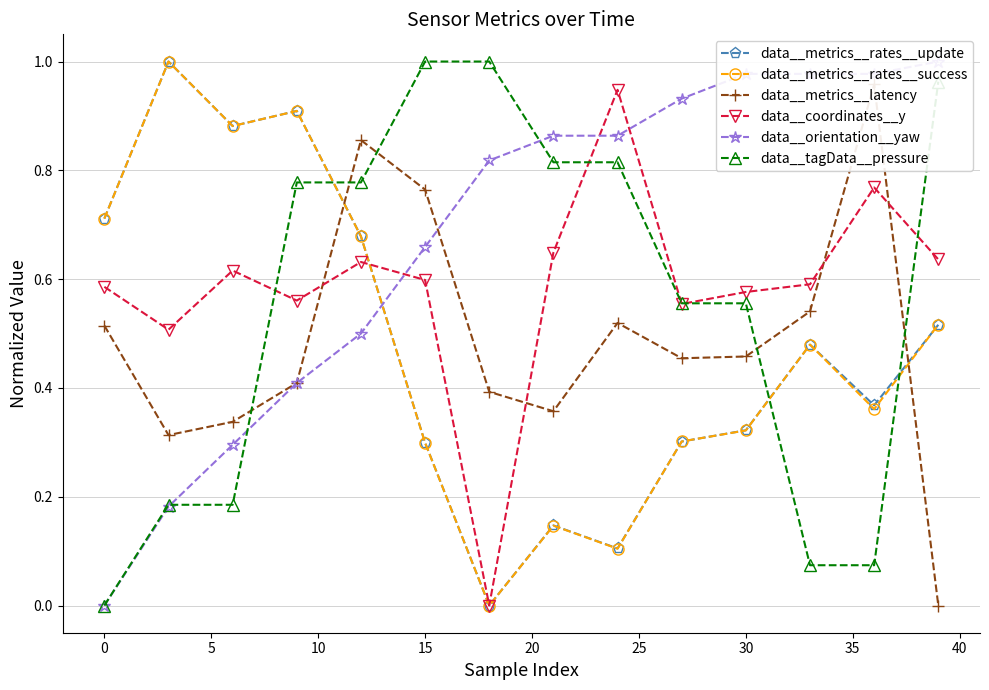

What are all the series names shown in the legend?

data__metrics__rates__update, data__metrics__rates__success, data__metrics__latency, data__coordinates__y, data__orientation__yaw, data__tagData__pressure